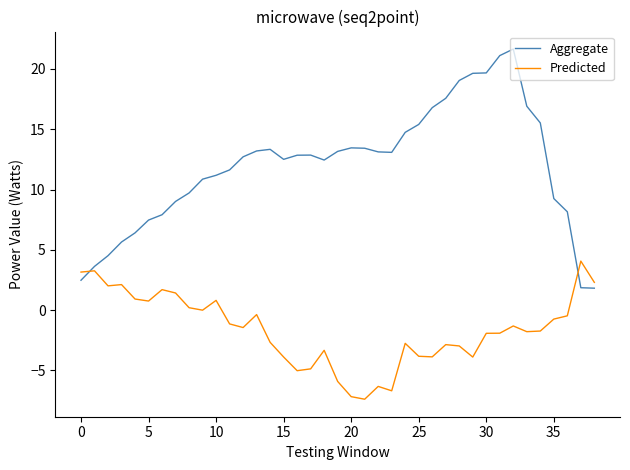

What is the difference between the maximum and minimum values in the Aggregate series?

19.8